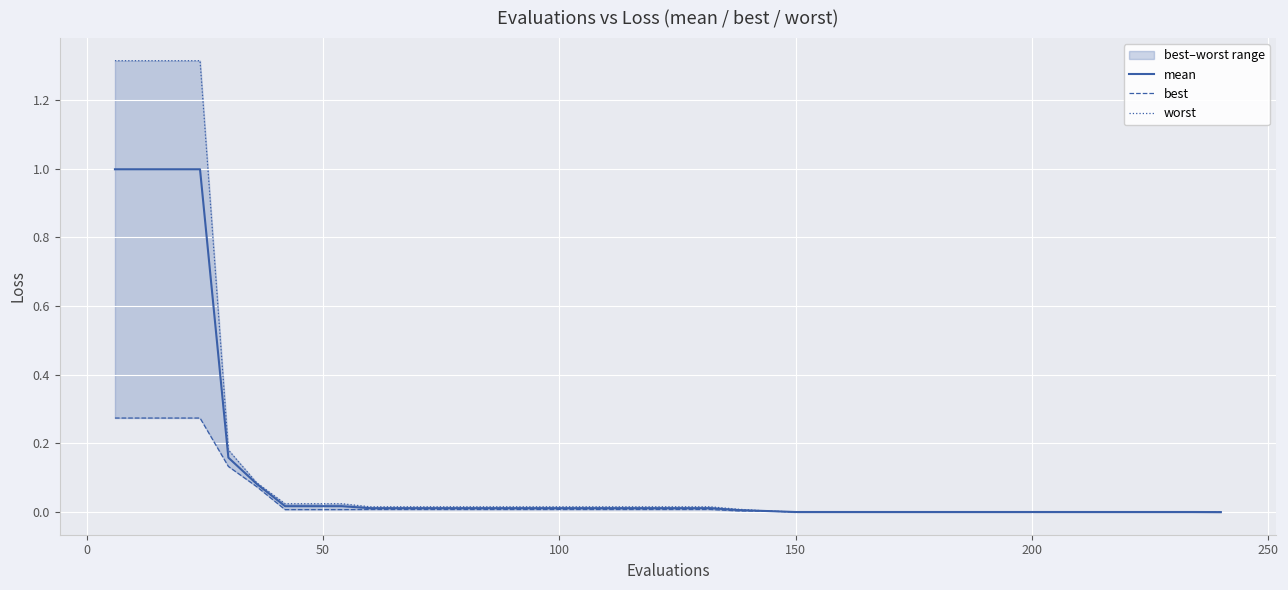

Reading right to left, extract all data points from this chart.

mean: 0.0	0.0	0.0	0.0	0.0	0.0	0.0	0.0	0.0	0.0	0.0	0.0	0.0	0.0	0.0	0.0	0.0	0.0	0.0	0.0	0.0	0.0	0.0	0.0	0.0	0.0	0.0	0.0	0.0	0.0	0.0	0.0	0.0	0.0	0.1	0.2	1.0	1.0	1.0	1.0
best: 0.0	0.0	0.0	0.0	0.0	0.0	0.0	0.0	0.0	0.0	0.0	0.0	0.0	0.0	0.0	0.0	0.0	0.0	0.0	0.0	0.0	0.0	0.0	0.0	0.0	0.0	0.0	0.0	0.0	0.0	0.0	0.0	0.0	0.0	0.1	0.1	0.3	0.3	0.3	0.3
worst: 0.0	0.0	0.0	0.0	0.0	0.0	0.0	0.0	0.0	0.0	0.0	0.0	0.0	0.0	0.0	0.0	0.0	0.0	0.0	0.0	0.0	0.0	0.0	0.0	0.0	0.0	0.0	0.0	0.0	0.0	0.0	0.0	0.0	0.0	0.1	0.2	1.3	1.3	1.3	1.3